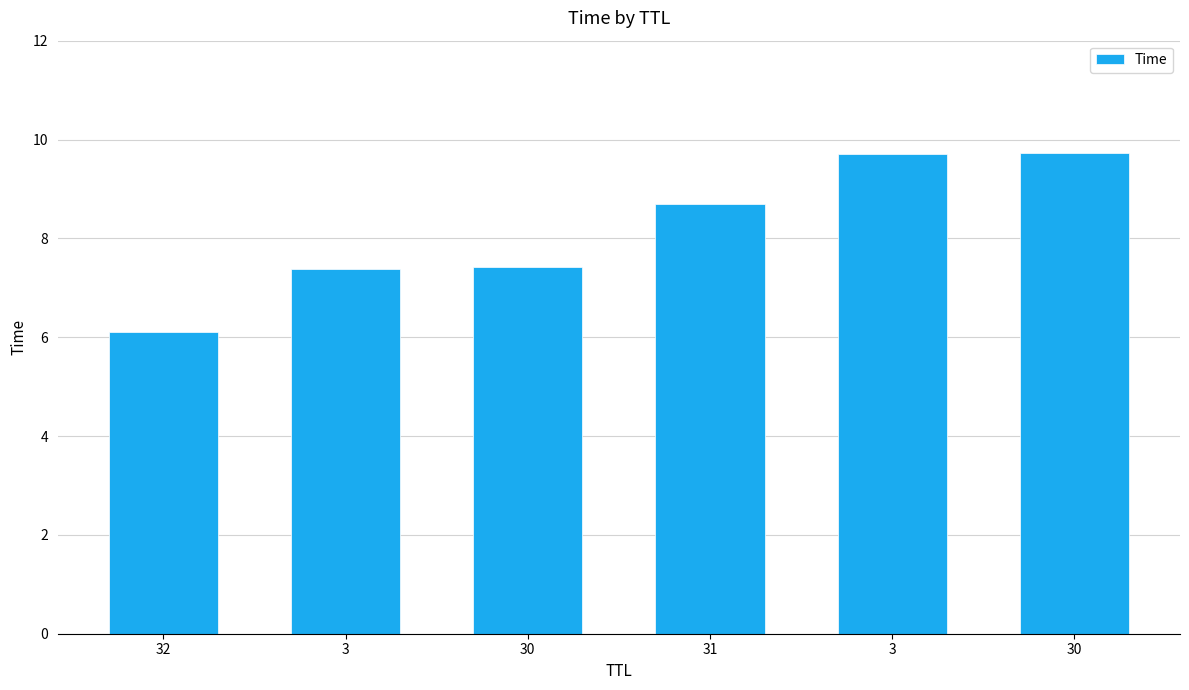

What is the change in value from 32 to 3?

+1.3